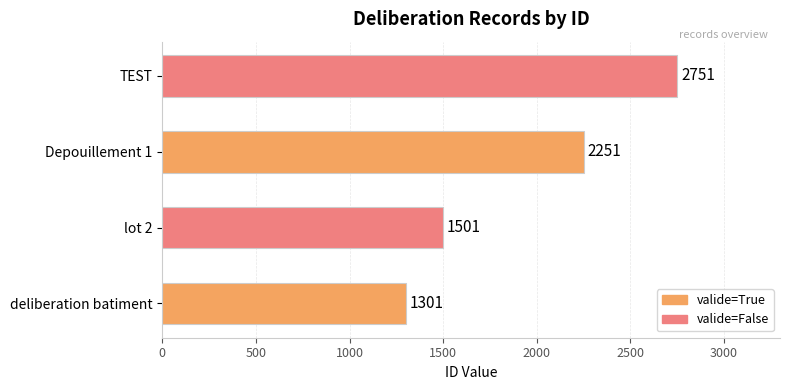

The chart shows a value of 2251 at Depouillement 1. True or false?

True